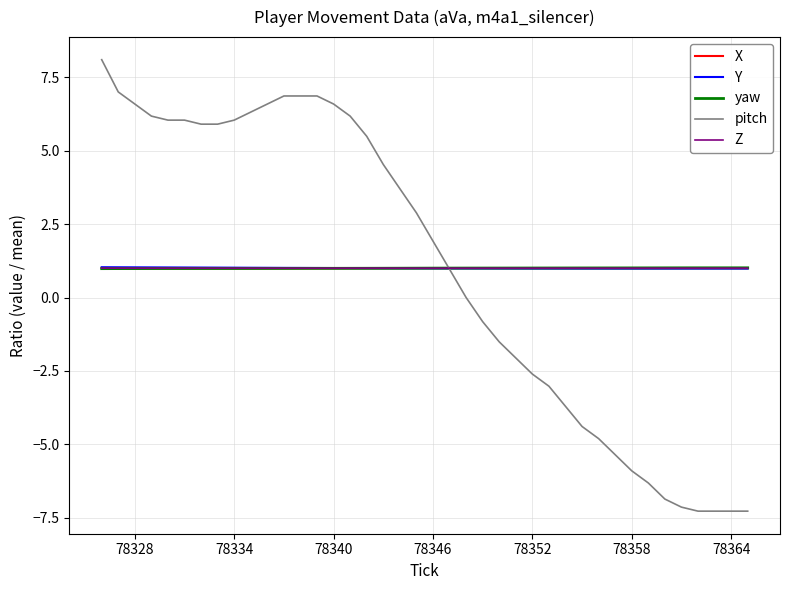

What is the lowest value of the X series?

1.0